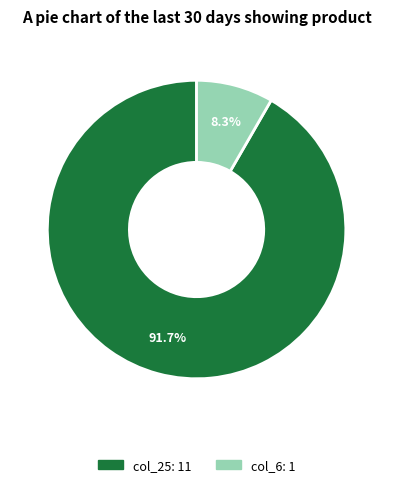

How many slices are in this pie chart?

2